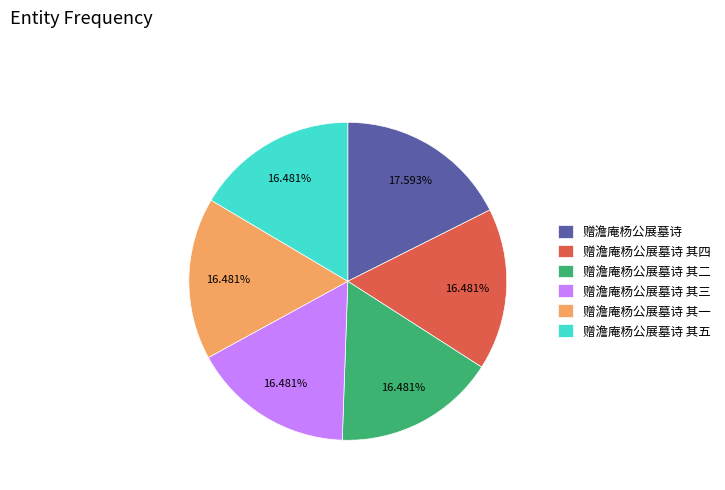

Combined, what portion of the pie is 赠澹庵杨公展墓诗 其四 and 赠澹庵杨公展墓诗?

34.1%